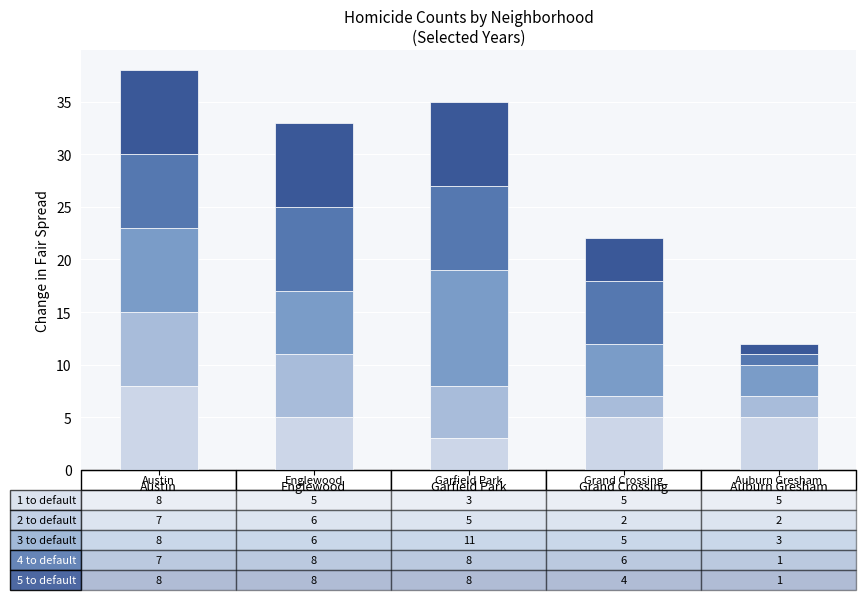

What is the total value across all series at Garfield Park?

35